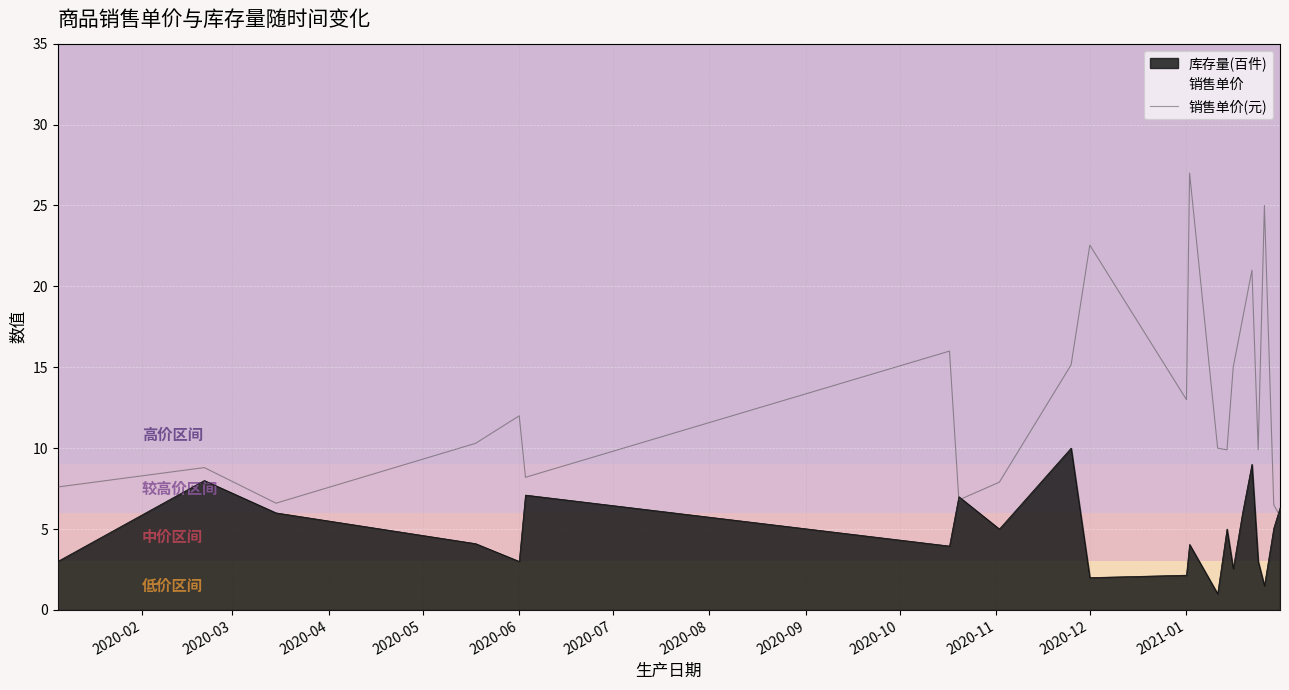

How many interior local peaks (higher than both neighbors) does the data have?

7